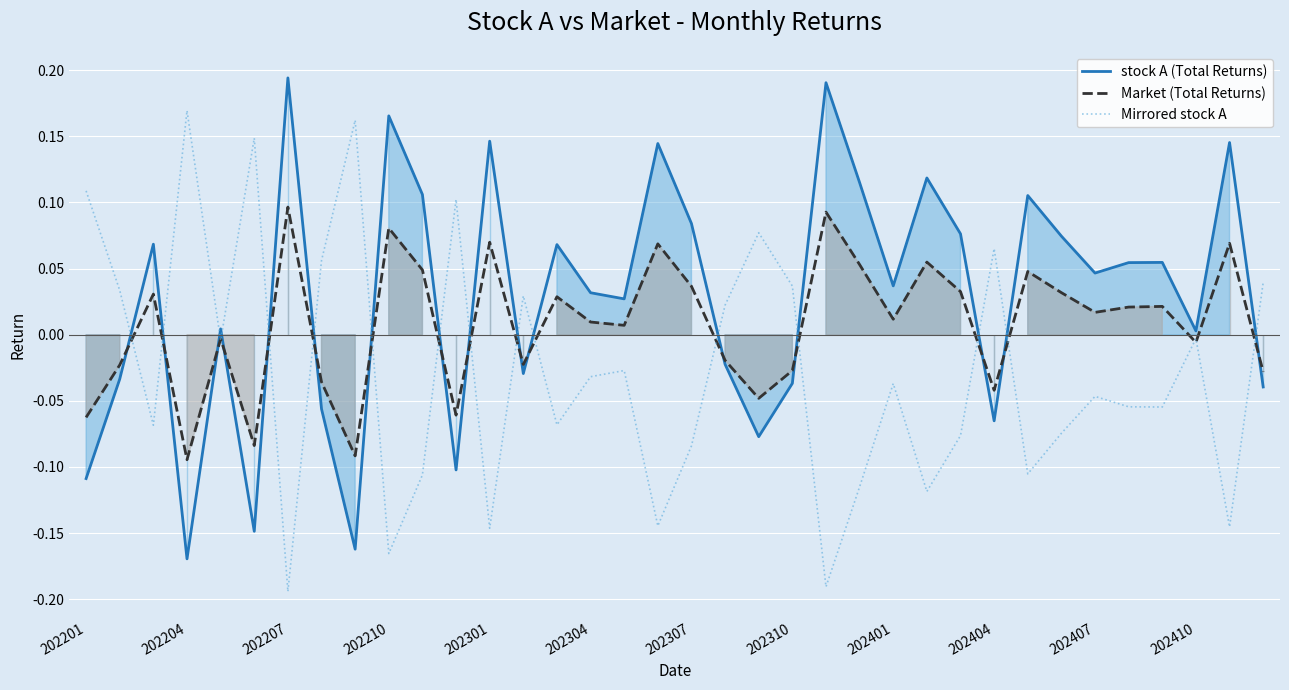

How many positive values does the stock A (Total Returns) series have?

23